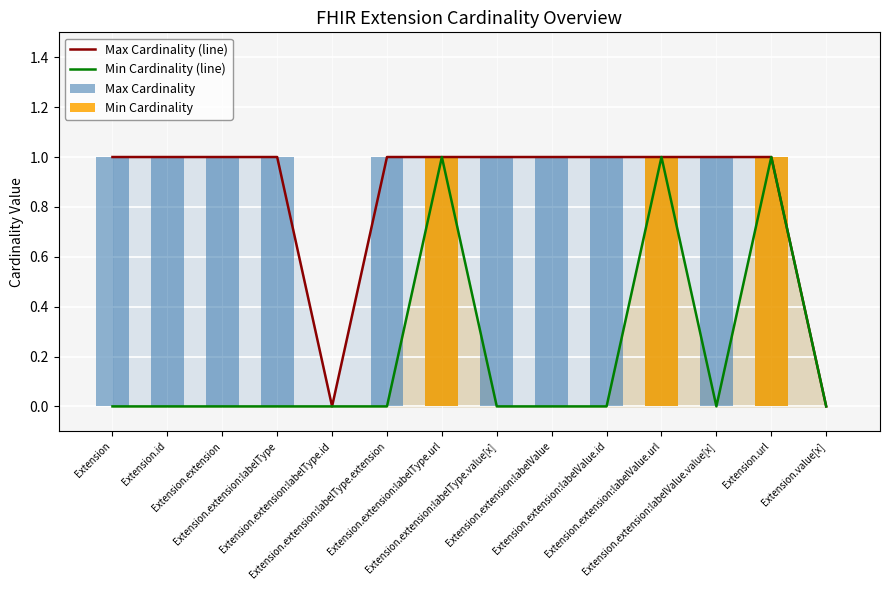

Which category has the lowest value in the Max Cardinality series?

Extension.extension:labelType.id